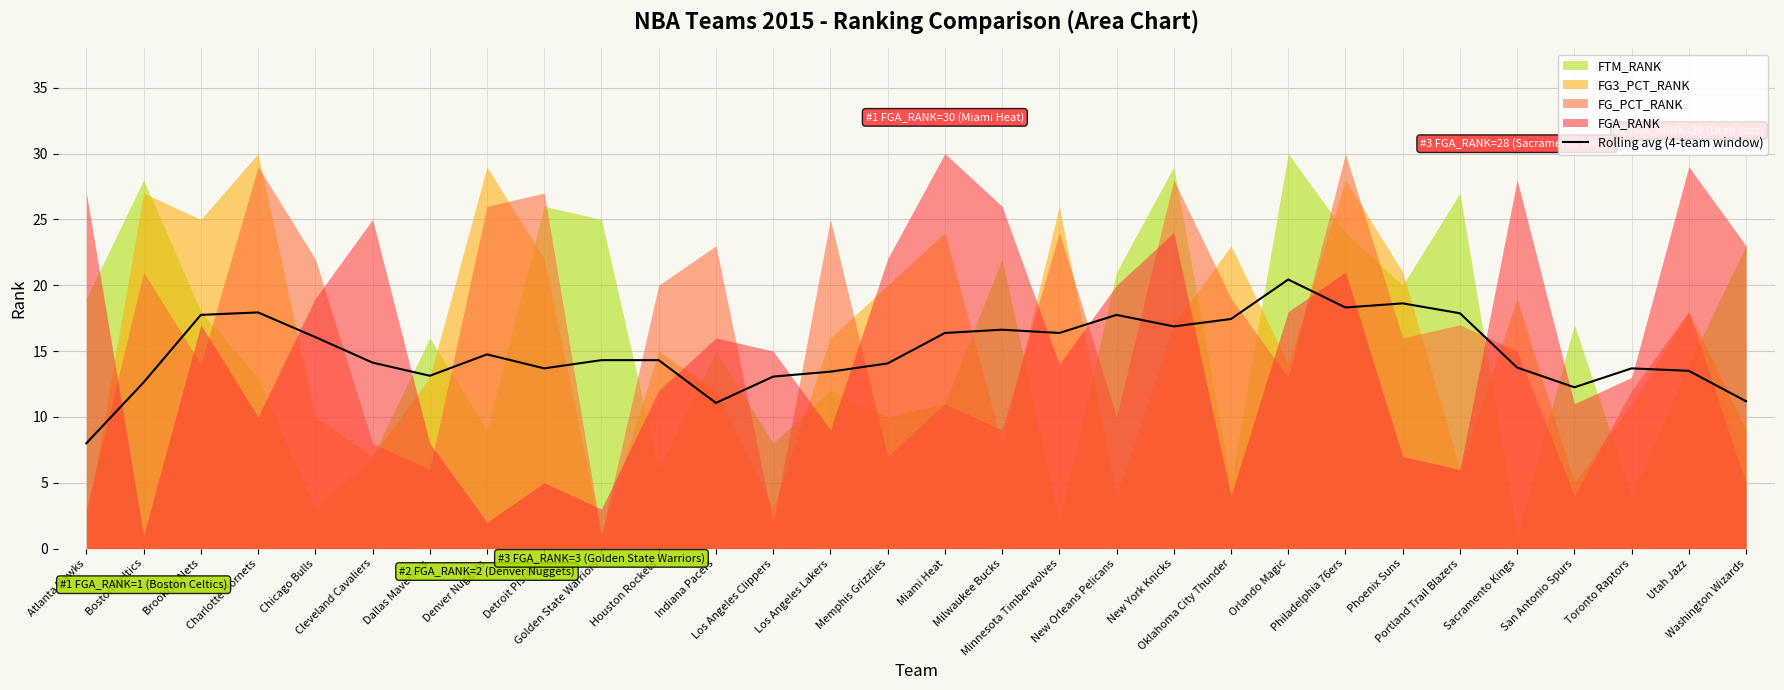

Read the value at Denver Nuggets.

14.8